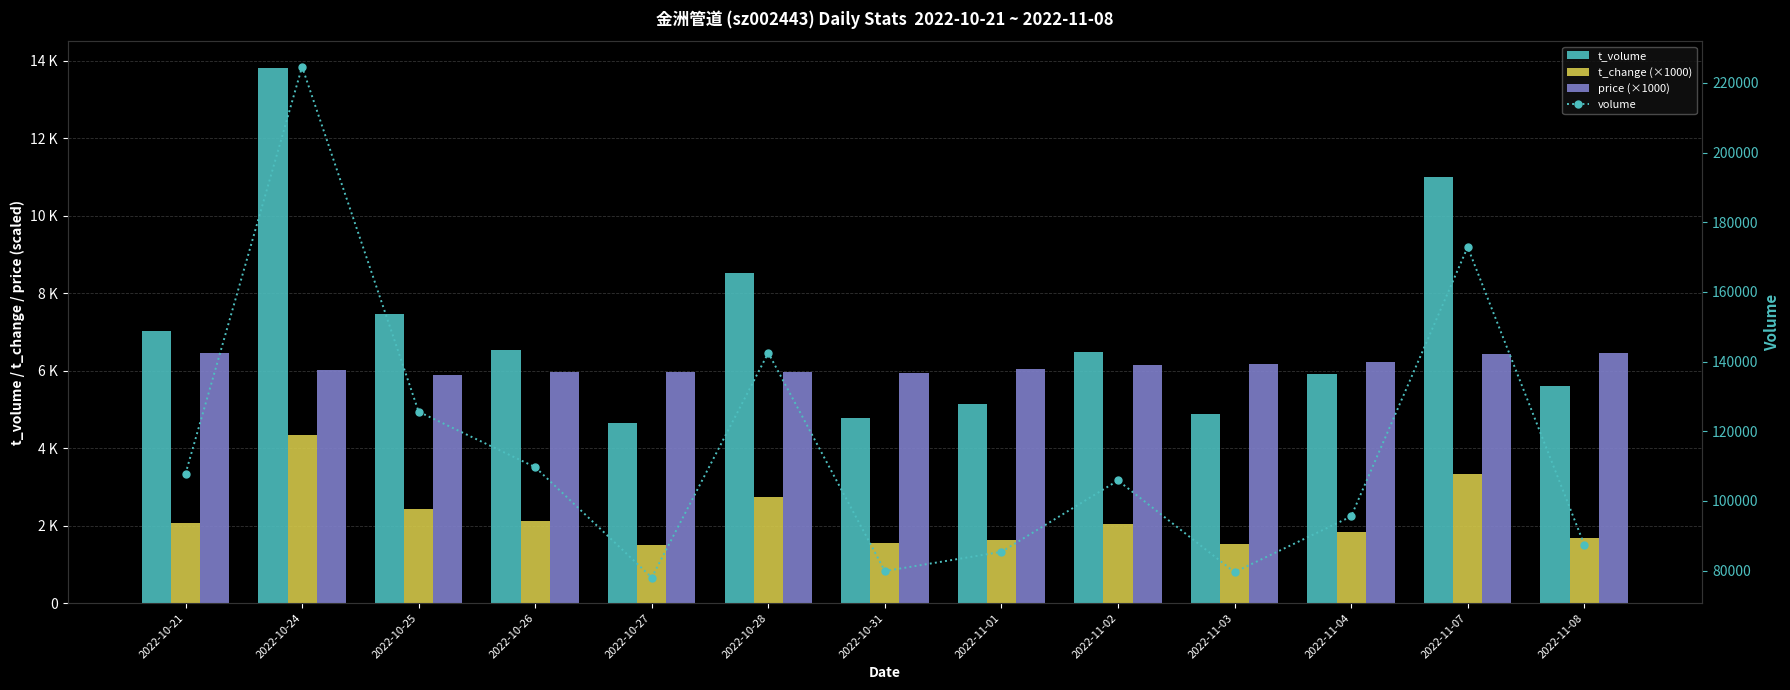

The volume series shows 50680 at 2022-11-04. True or false?

False